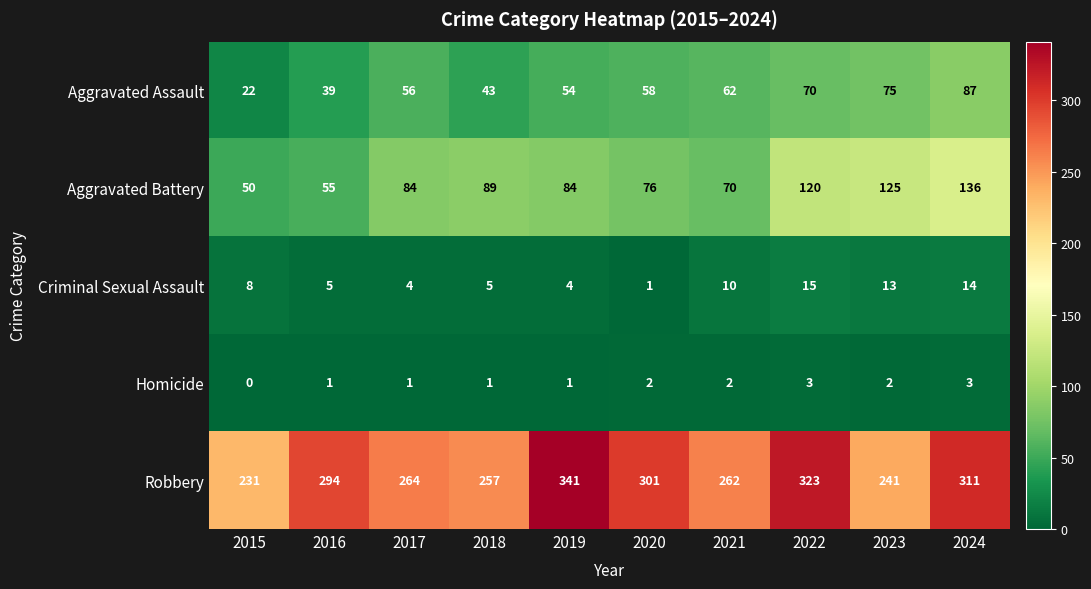

What value does the Robbery series have at 2018, to the nearest 5?

255